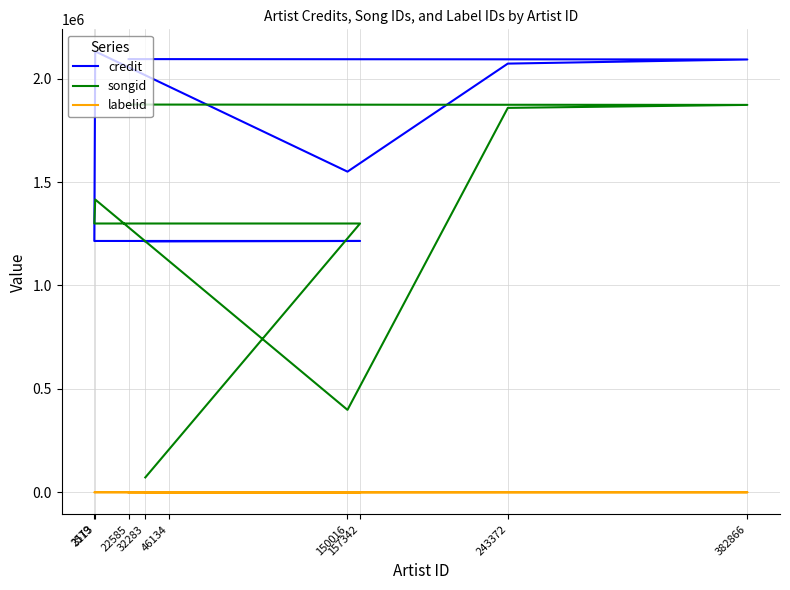

How many data points in credit are less than 1550382?

4